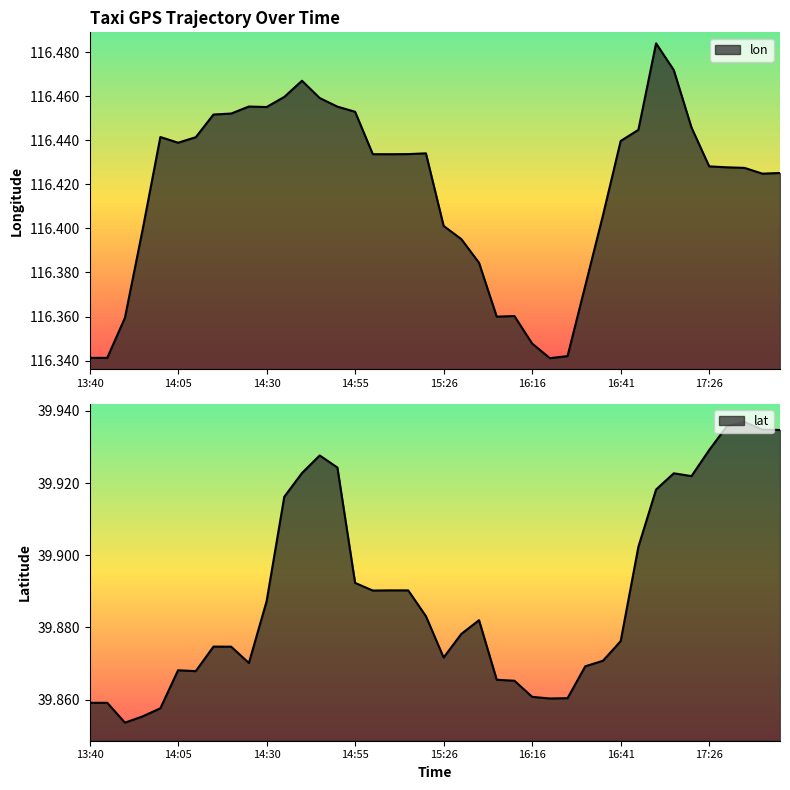

At how many categories does at least one series exceed 57?

40